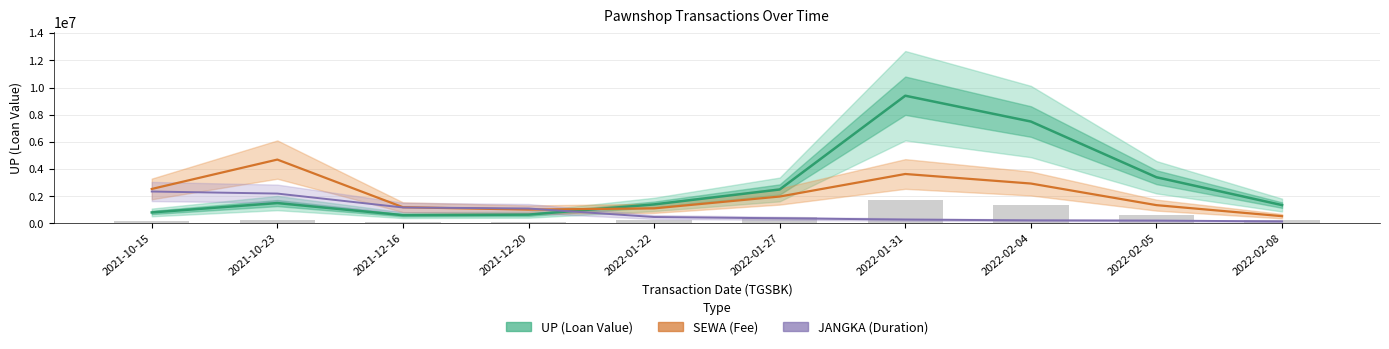

Reading right to left, transcribe all the data shown in this chart.

UP (Loan Value): 1350000.0	3400000.0	7500000.0	9400000.0	2500000.0	1400000.0	650000.0	610000.0	1500000.0	810000.0
SEWA (Fee): 534815.2	1346885.7	2937500.0	3639590.5	1980714.3	1109200.0	1018333.3	1194605.7	4700000.0	2538000.0
JANGKA (Duration): 151612.9	208467.7	227419.4	284274.2	379032.3	473790.3	1099193.5	1175000.0	2198387.1	2350000.0